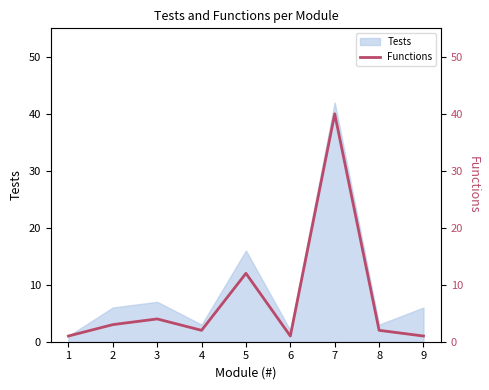

What is the average value?

7